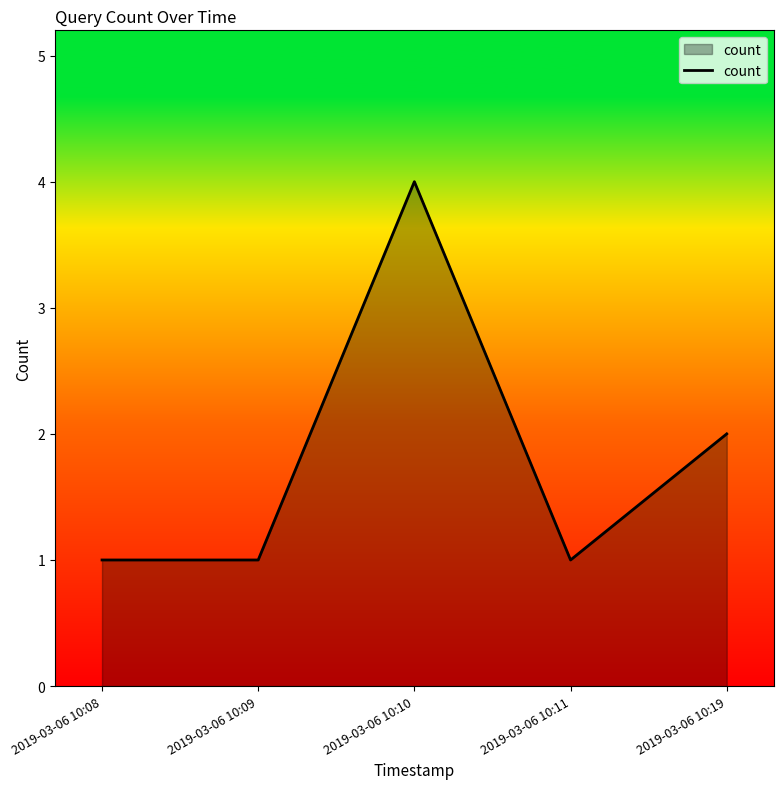

How many interior local peaks (higher than both neighbors) does the data have?

1